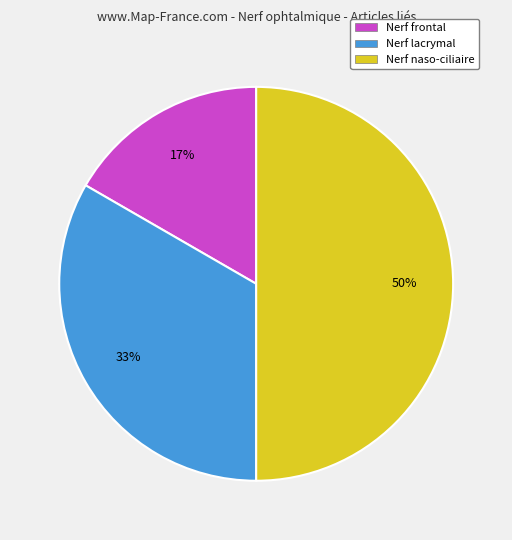

Rank the categories by value from lowest to highest.

Nerf frontal, Nerf lacrymal, Nerf naso-ciliaire